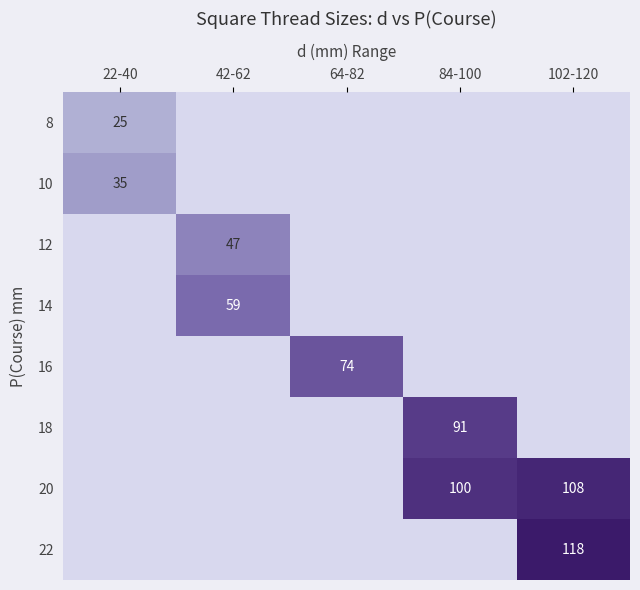

The 10 series shows 35 at 22-40. True or false?

True